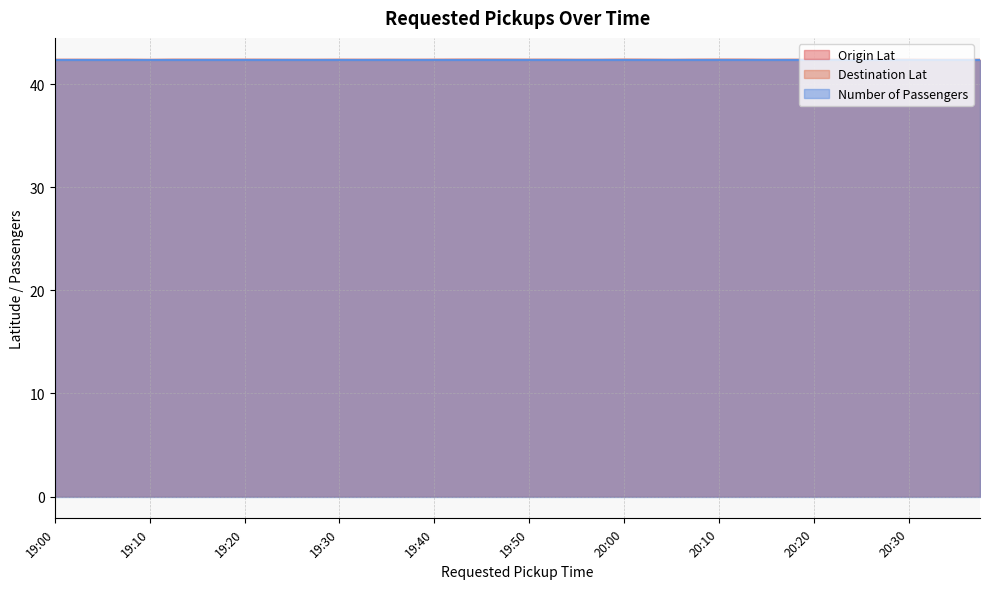

Which series has the widest spread of values?

Destination Lat